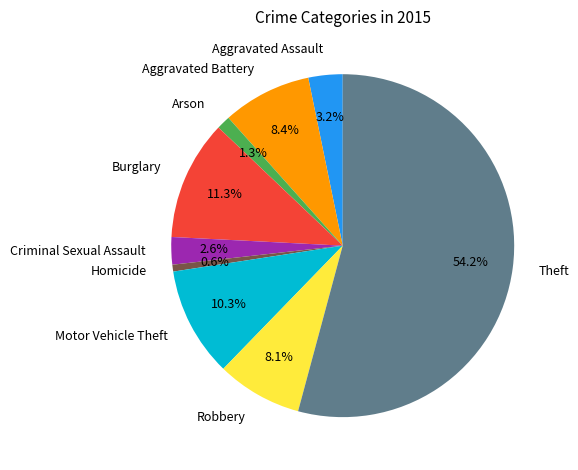

Which has a higher value, Homicide or Motor Vehicle Theft?

Motor Vehicle Theft